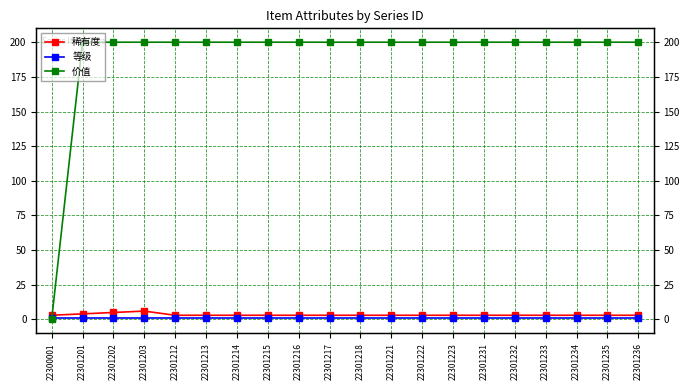

What is the sum of the 稀有度 values at 22301232 and 22301218?

6